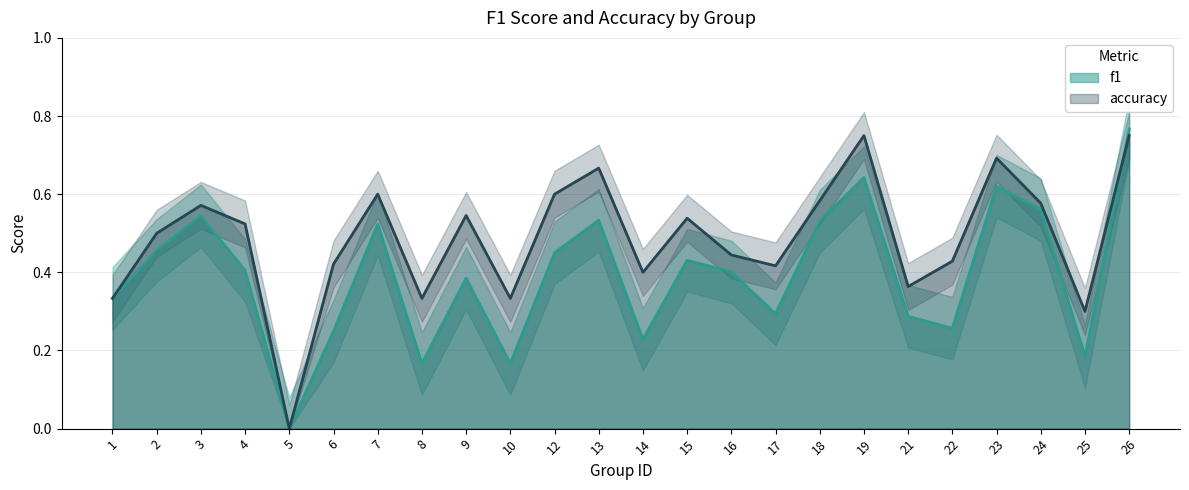

At 6, list the series in order from smallest to largest.

f1, accuracy